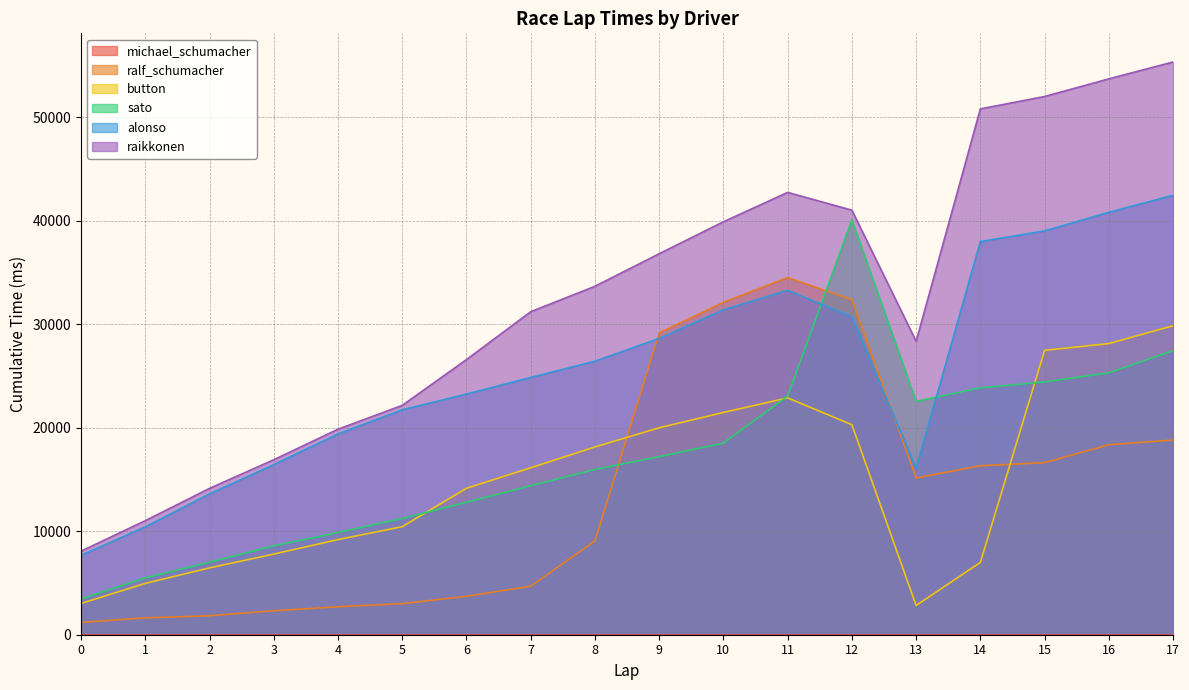

What is the maximum value for ralf_schumacher?

34529